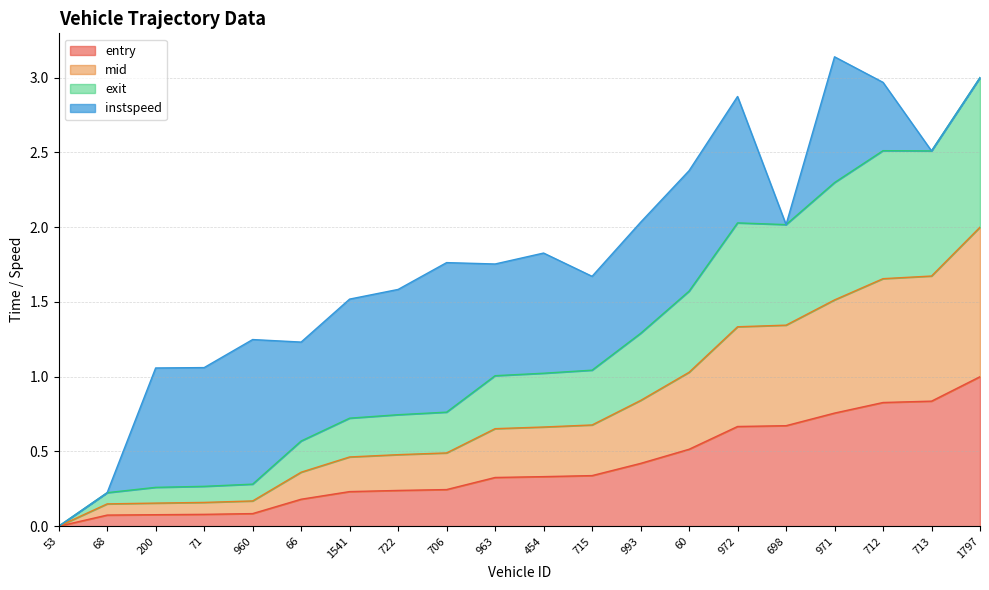

Which category has the highest value across all series?

1797